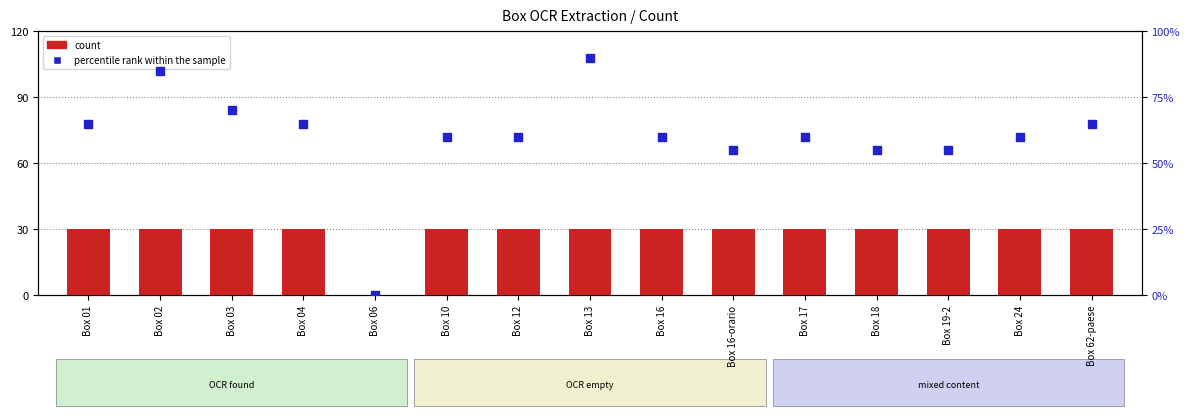

Is the value of percentile rank within the sample at Box 01 greater than the value of count at Box 18?

Yes